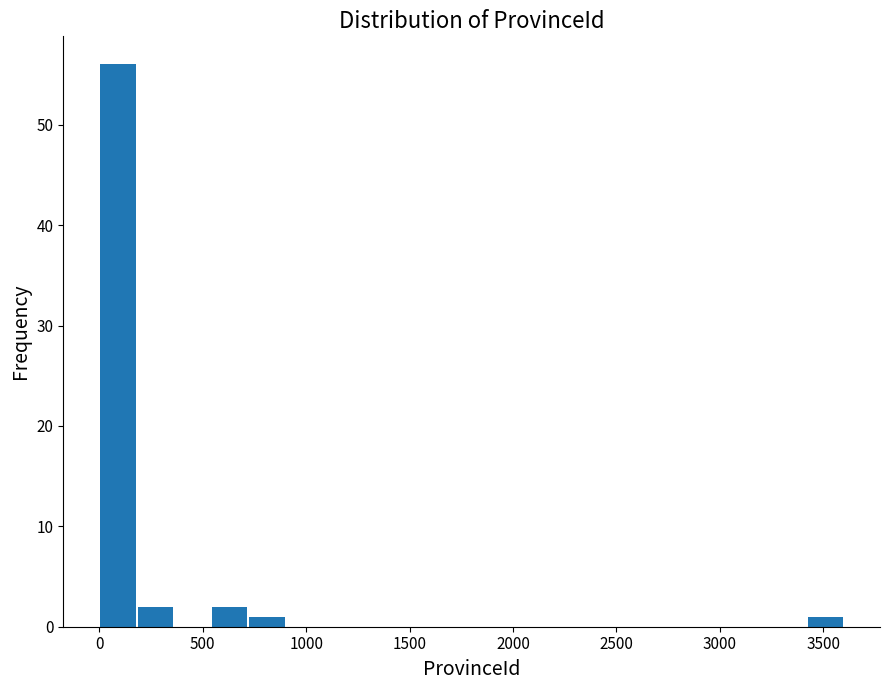

Read against the x-axis, roughly where is the centre of the tallest bar?

100